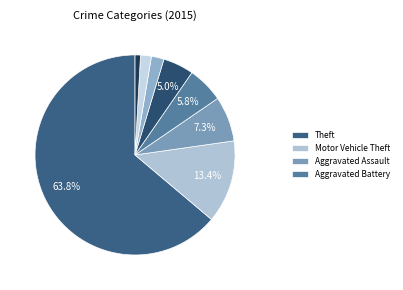

How many slices are in this pie chart?

8